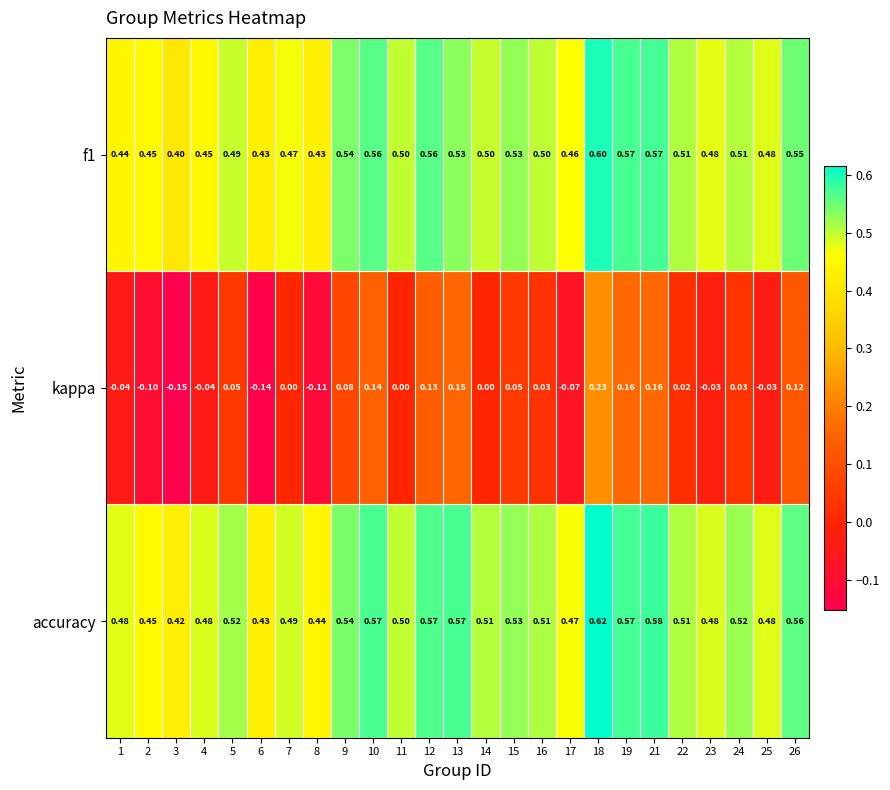

Which series has the largest range (max minus min)?

kappa